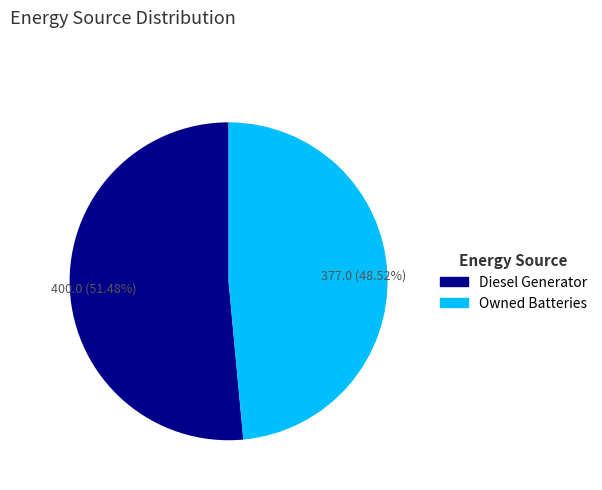

Is there any slice that represents more than half of the pie?

Yes